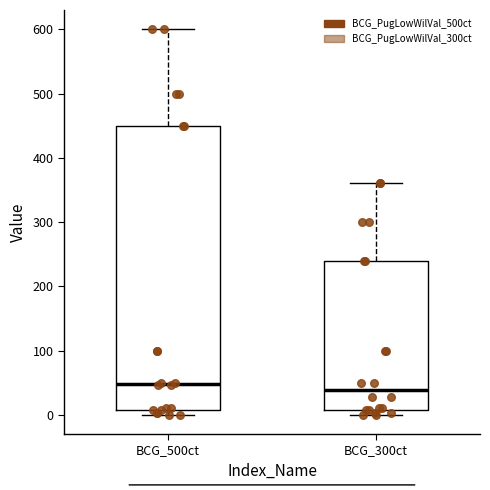

Reading left to right, transcribe this box plot: for each box, give where its median line is, the range the box spans, and where its two whiskers end, as read against the y-axis. The values are not printed on the chart, so give them approximately, as read against the axis.

BCG_500ct: median 50, box 10 to 450, whiskers 0 to 600
BCG_300ct: median 40, box 10 to 240, whiskers 0 to 360